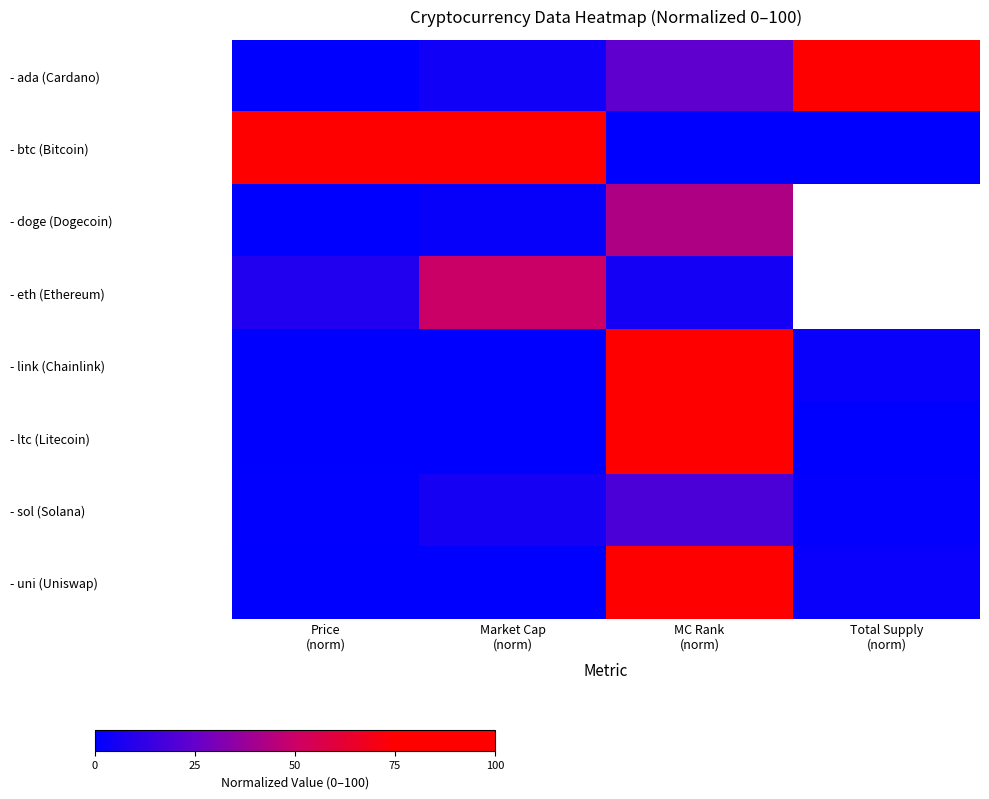

At how many categories does at least one series exceed 73?

4